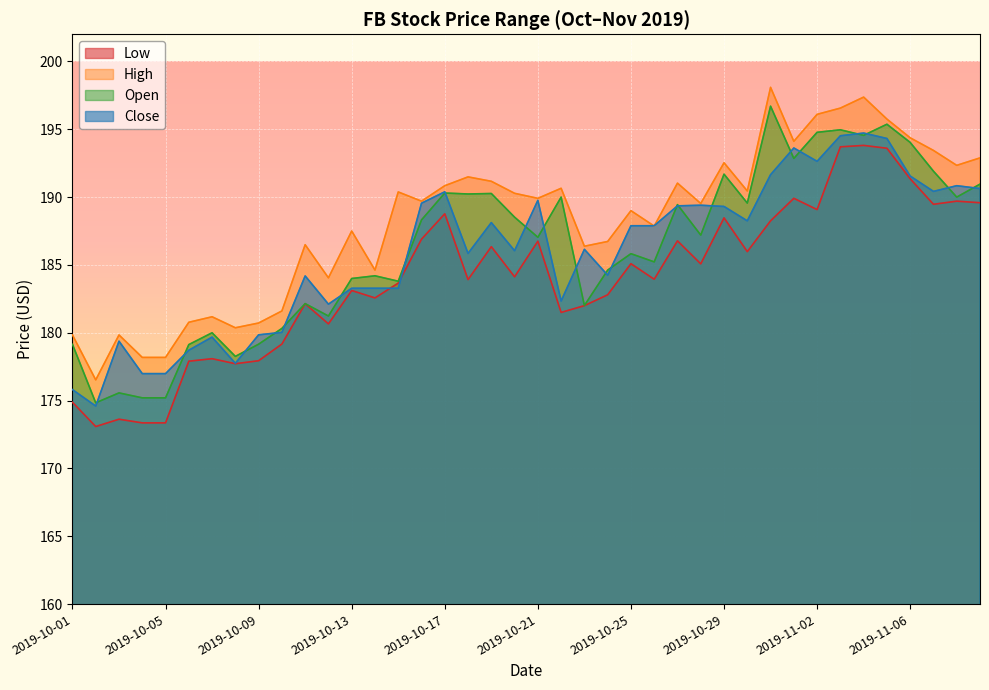

Where is the first local maximum for Close?

2019-10-03